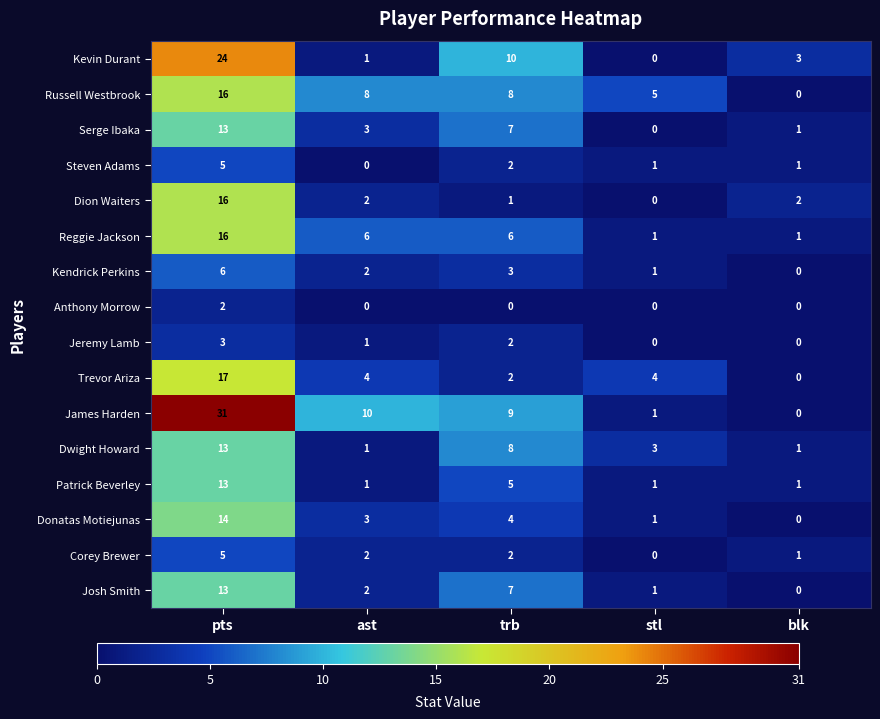

Which series has the widest spread of values?

James Harden